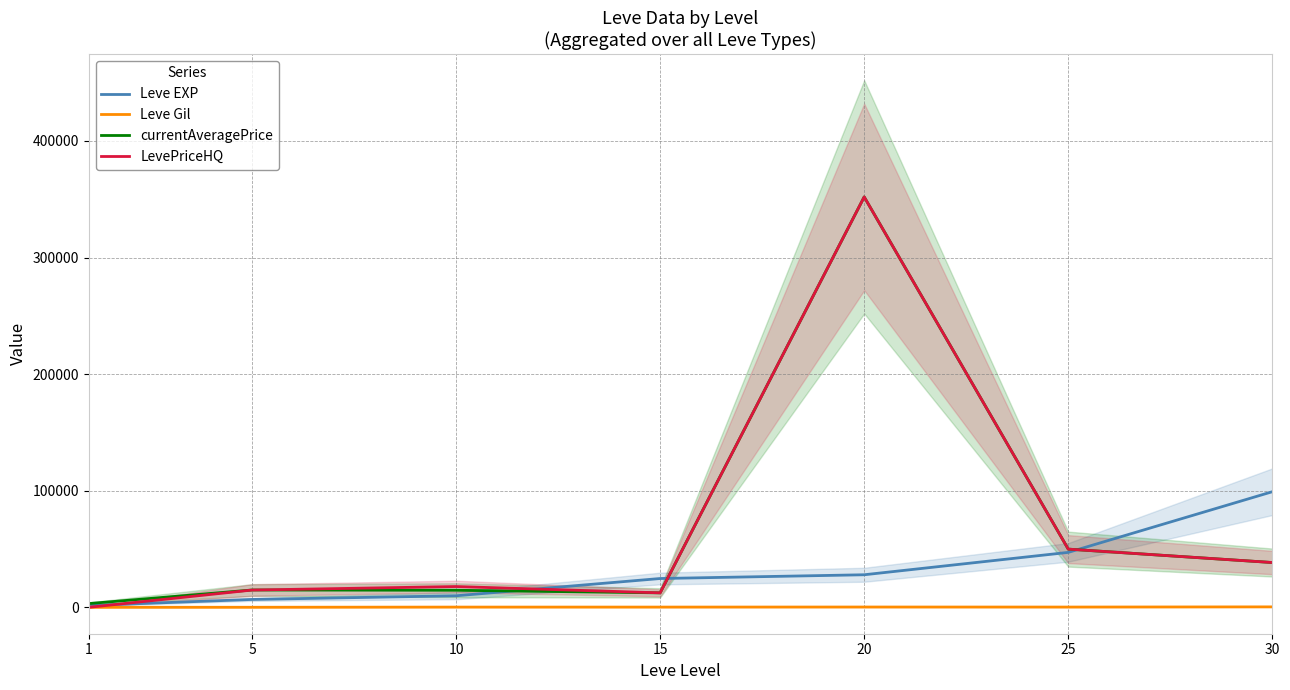

Is this an area chart (filled region under the line)?

No